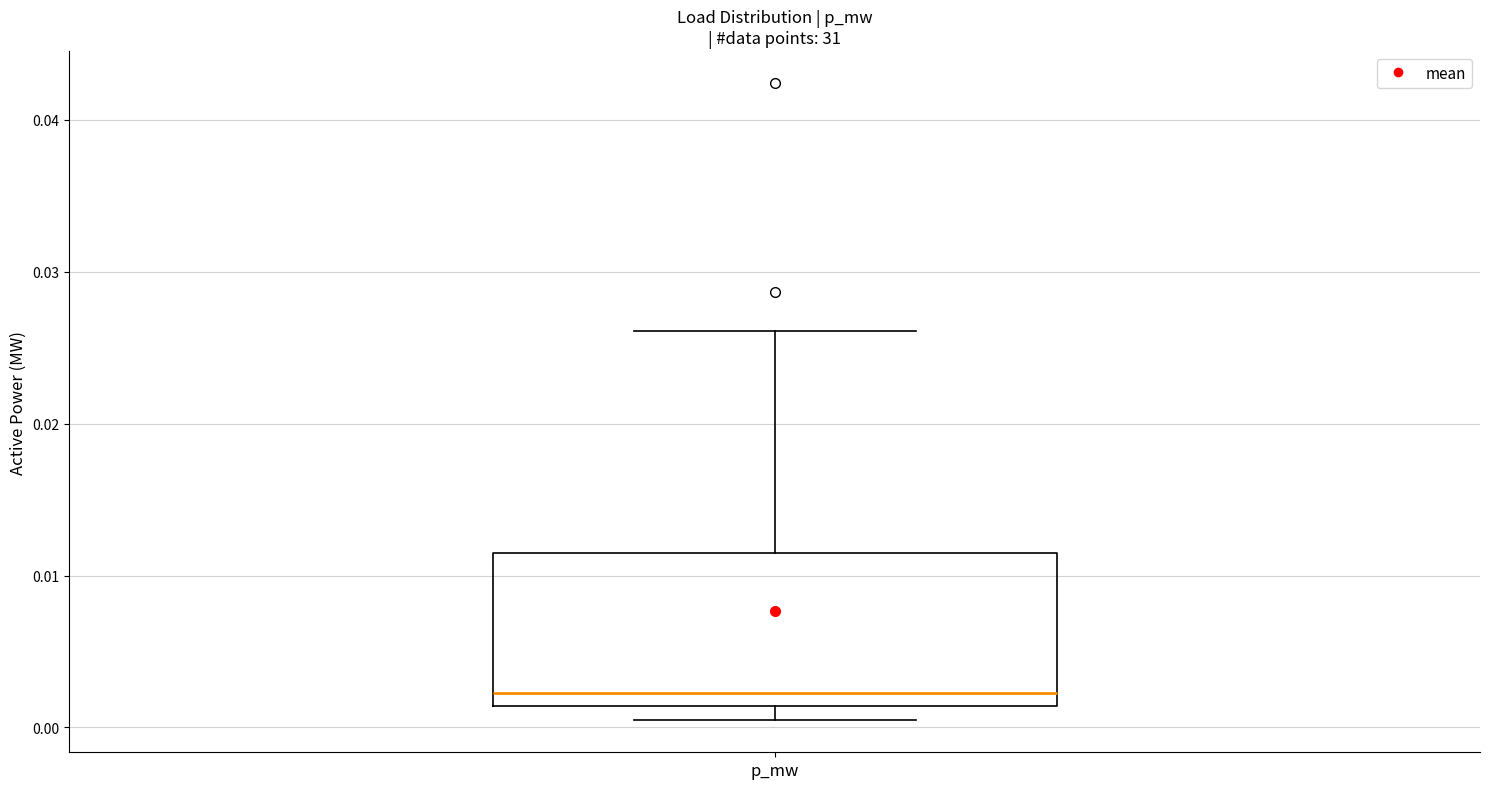

Where is the upper edge of the box for p_mw on the y-axis? The values are not printed on the chart, so give them approximately, as read against the axis.

0.012